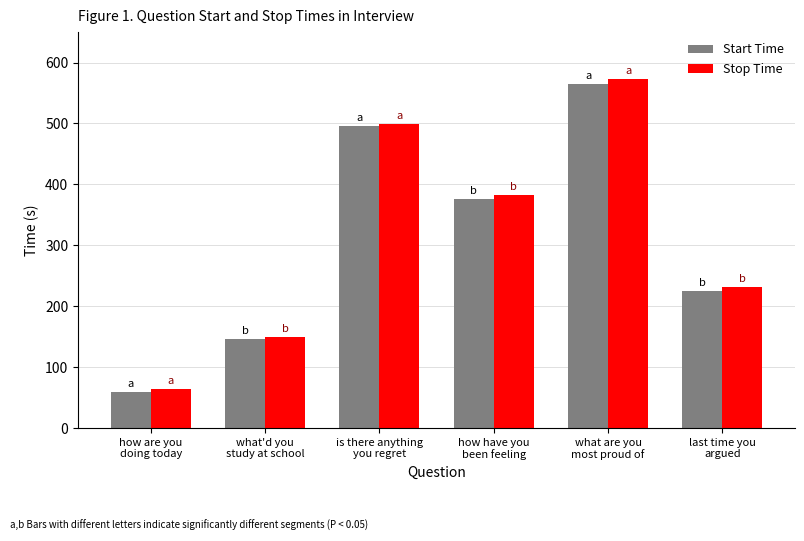

Which series has the widest spread of values?

Stop Time